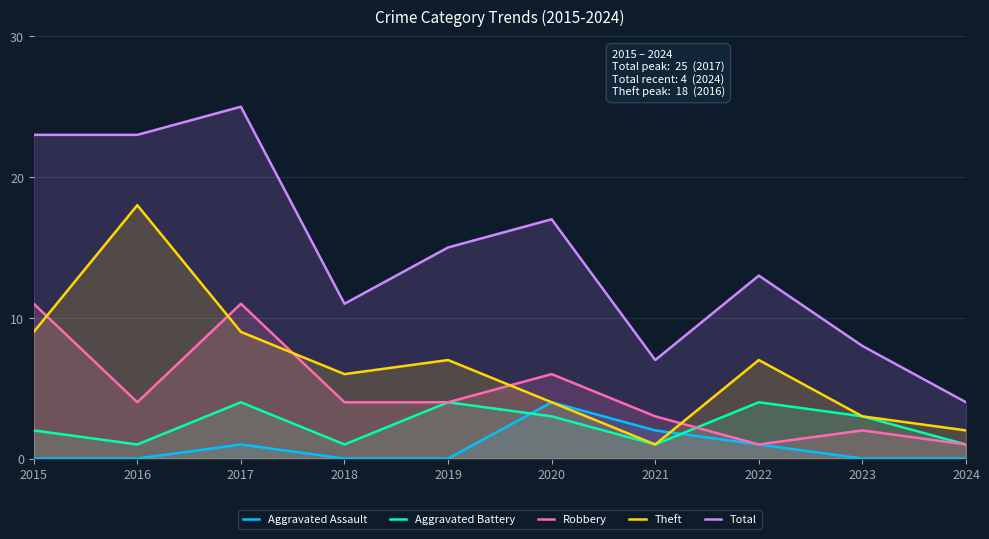

What is the spread (max minus min) of values at 2022?

12